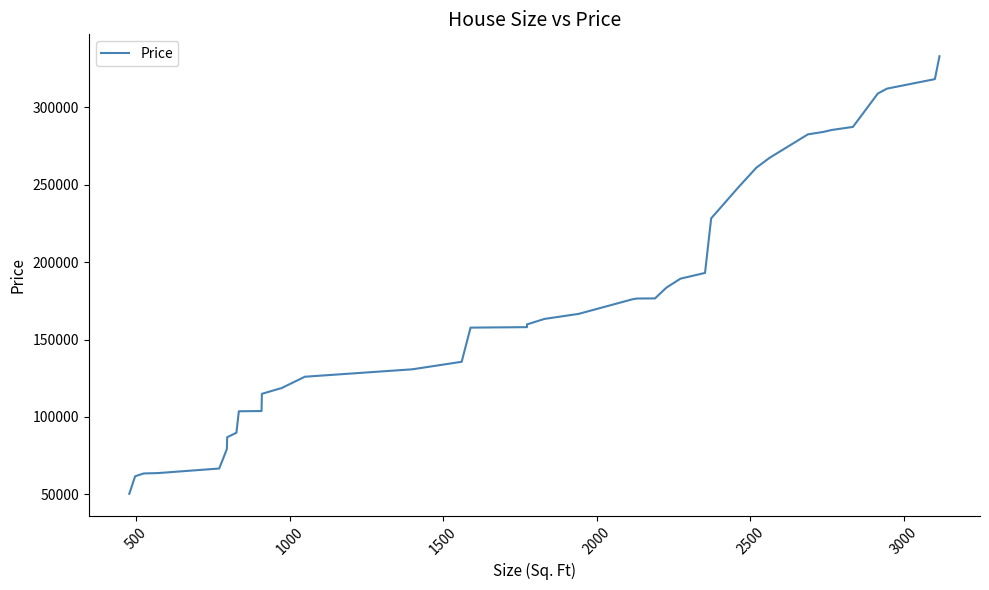

The chart shows a value of 284099 at 33. True or false?

True